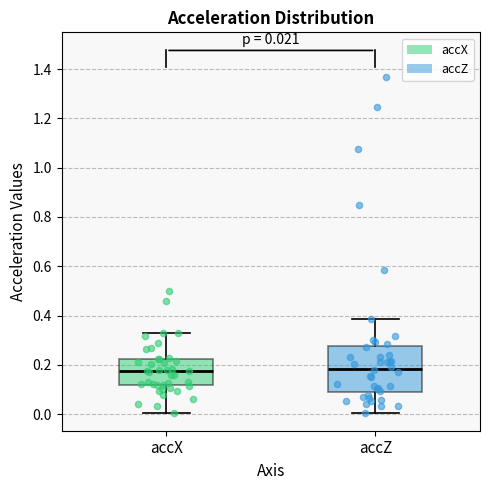

Comparing the boxes themselves (not the whiskers), which one is the tallest?

accZ